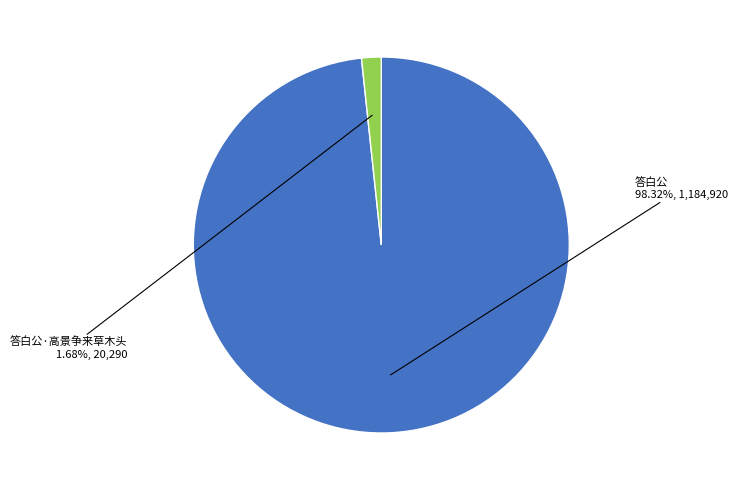

Which has a higher value, 答白公·高景争来草木头 or 答白公?

答白公